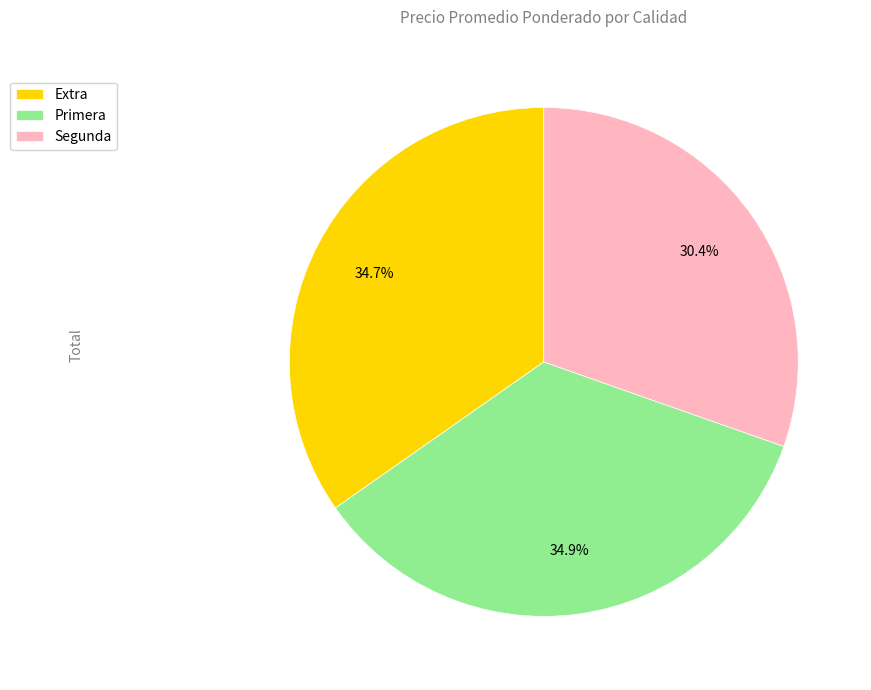

Which has a higher value, Primera or Segunda?

Primera